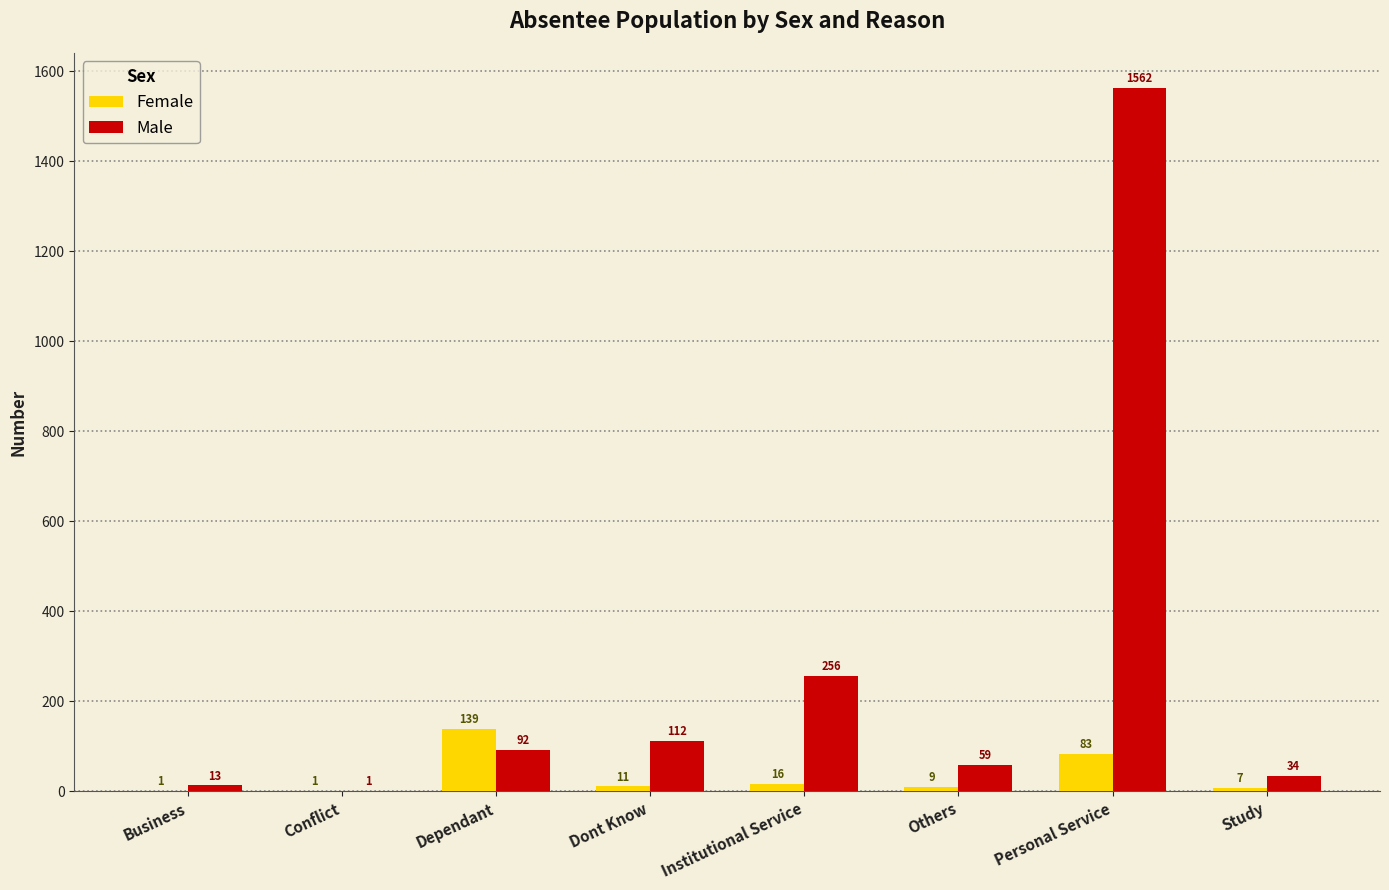

The Female series shows 9 at Others. True or false?

True